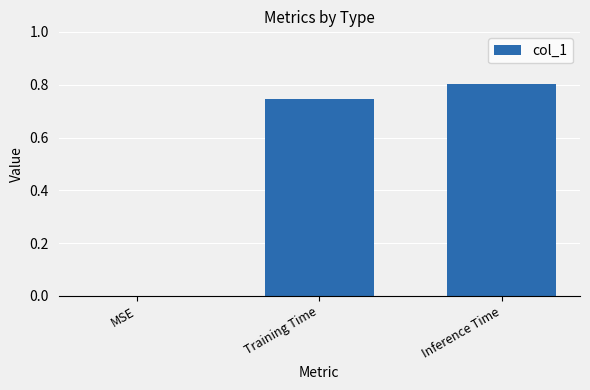

Which label corresponds to the largest value in the chart?

Inference Time